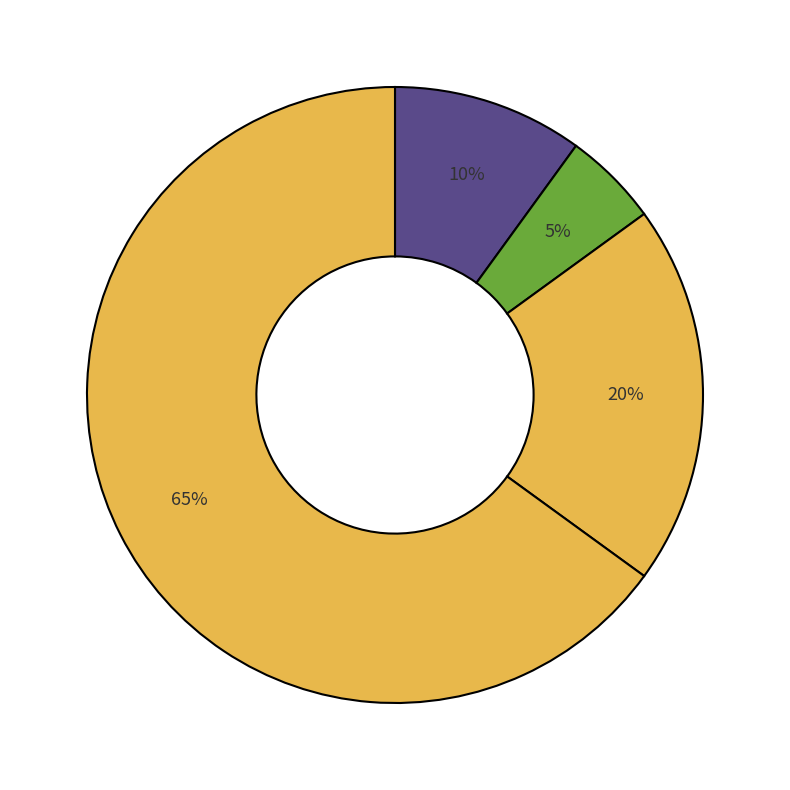

What is the majority slice?

Theft